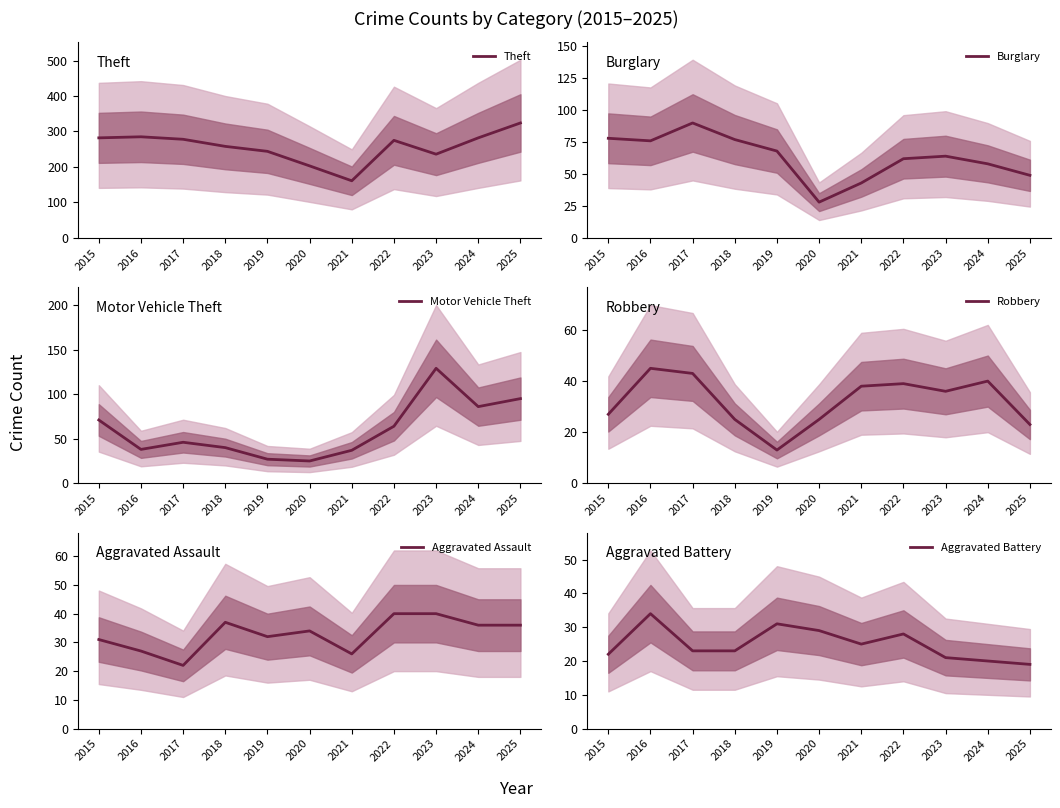

Is it true that Theft equals 464 at 2017?

False